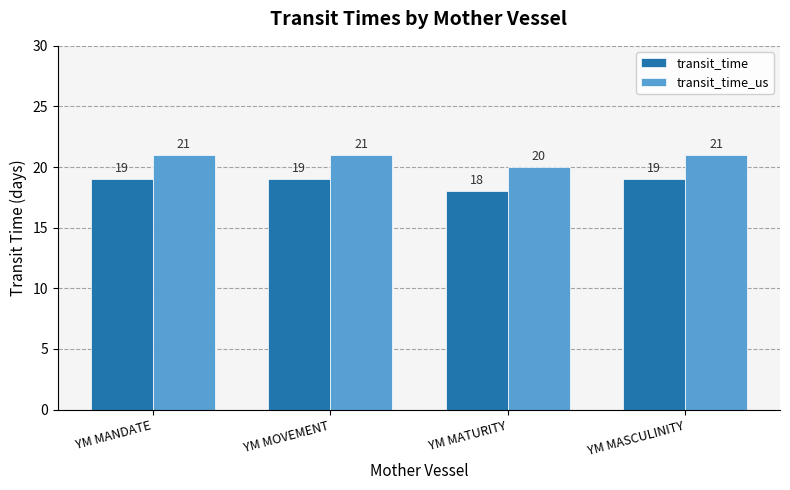

Rank the series by their maximum value, from lowest to highest.

transit_time, transit_time_us